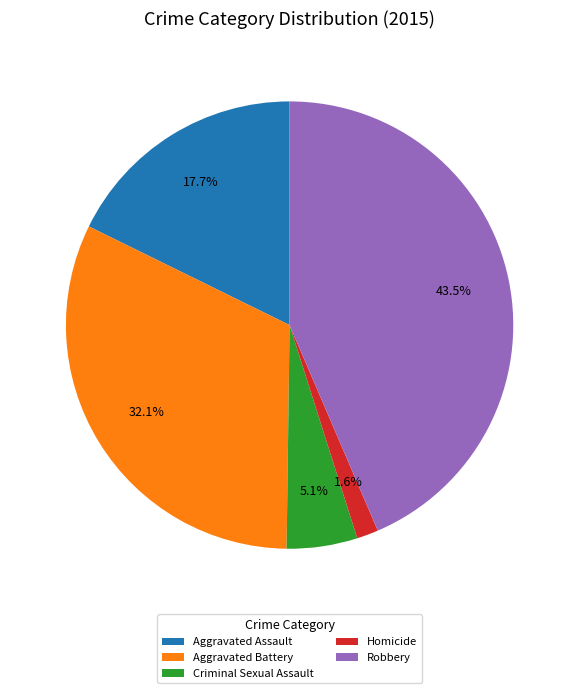

What is the largest slice in the pie chart?

Robbery